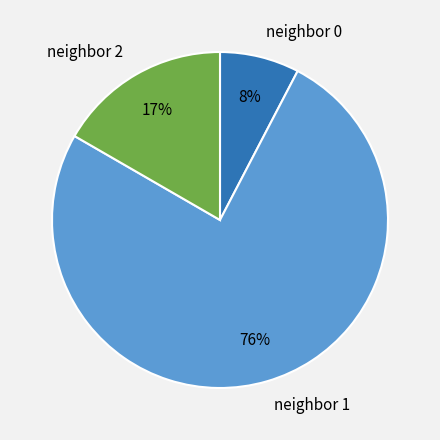

To the nearest percent, what portion does neighbor 2 represent?

17%